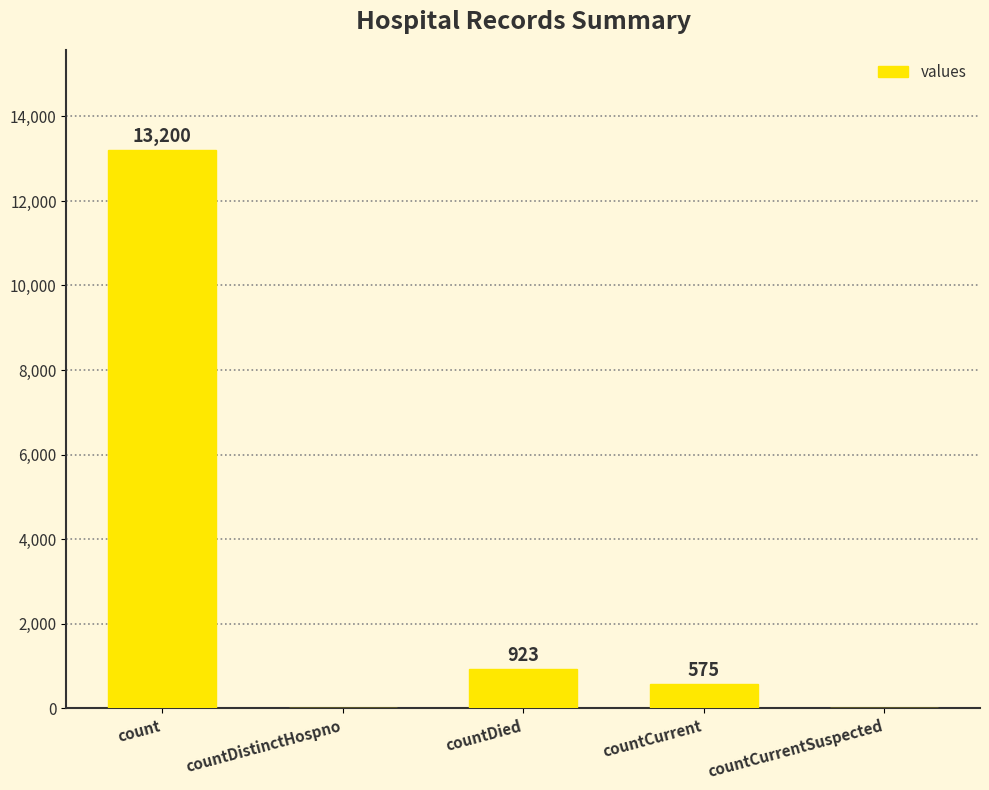

Reading left to right, extract all data points from this chart.

13200	0	923	575	0